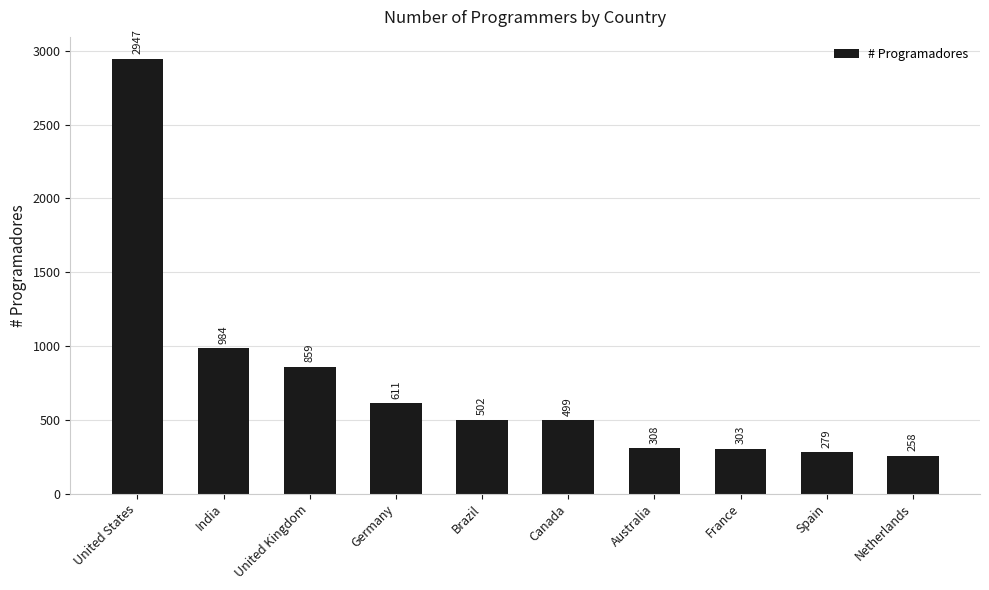

What is the value of the 8th bar from the left?

303